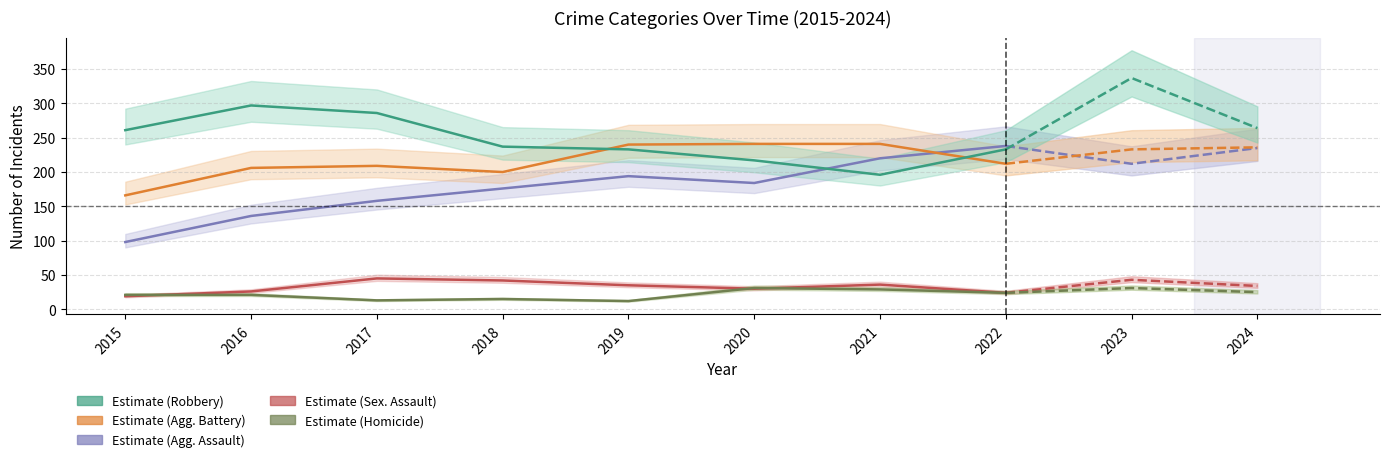

Which series has the largest total across all categories?

Robbery